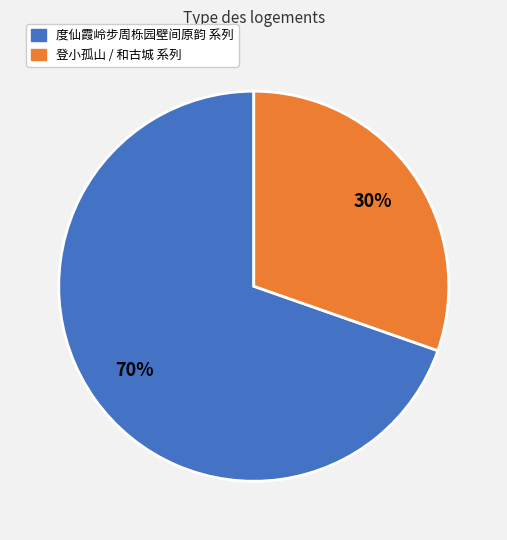

Is there a majority slice in this chart?

Yes